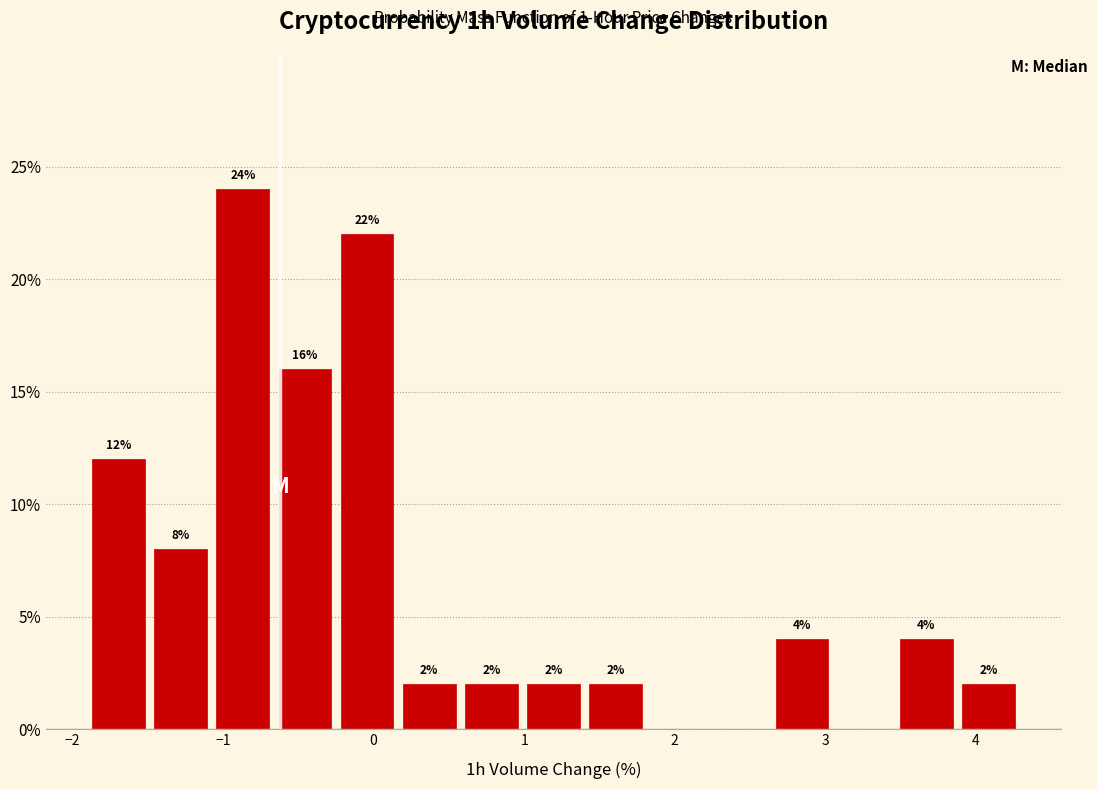

Which range on the x-axis has the tallest bar?

-1.1 to -0.7